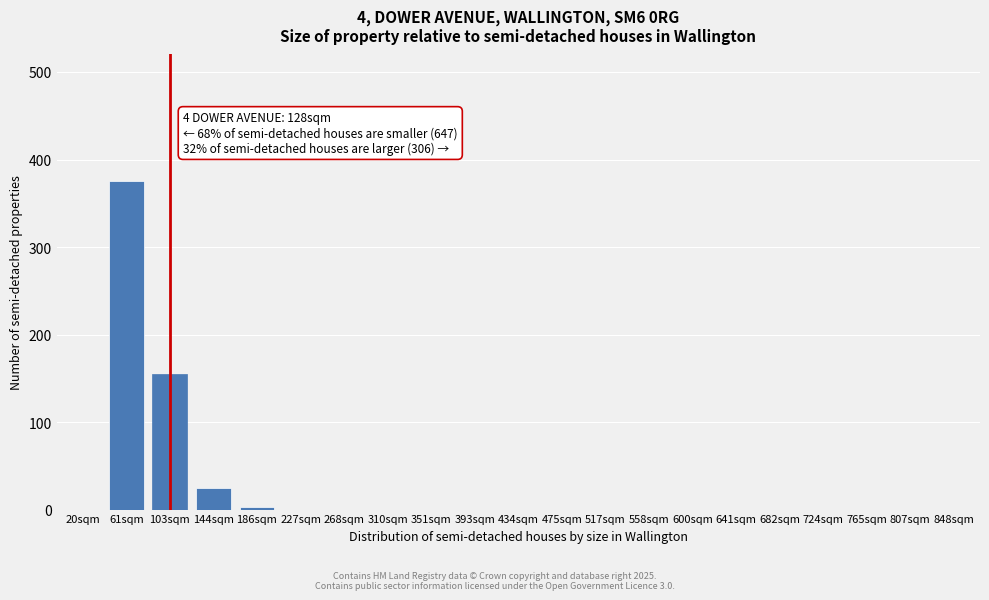

Reading left to right, what are all the values shown in this chart?

20sqm=0	61sqm=375	103sqm=155	144sqm=25	186sqm=3	227sqm=0	268sqm=0	310sqm=0	351sqm=0	393sqm=0	434sqm=0	475sqm=0	517sqm=0	558sqm=0	600sqm=0	641sqm=0	682sqm=0	724sqm=0	765sqm=0	807sqm=0	848sqm=0